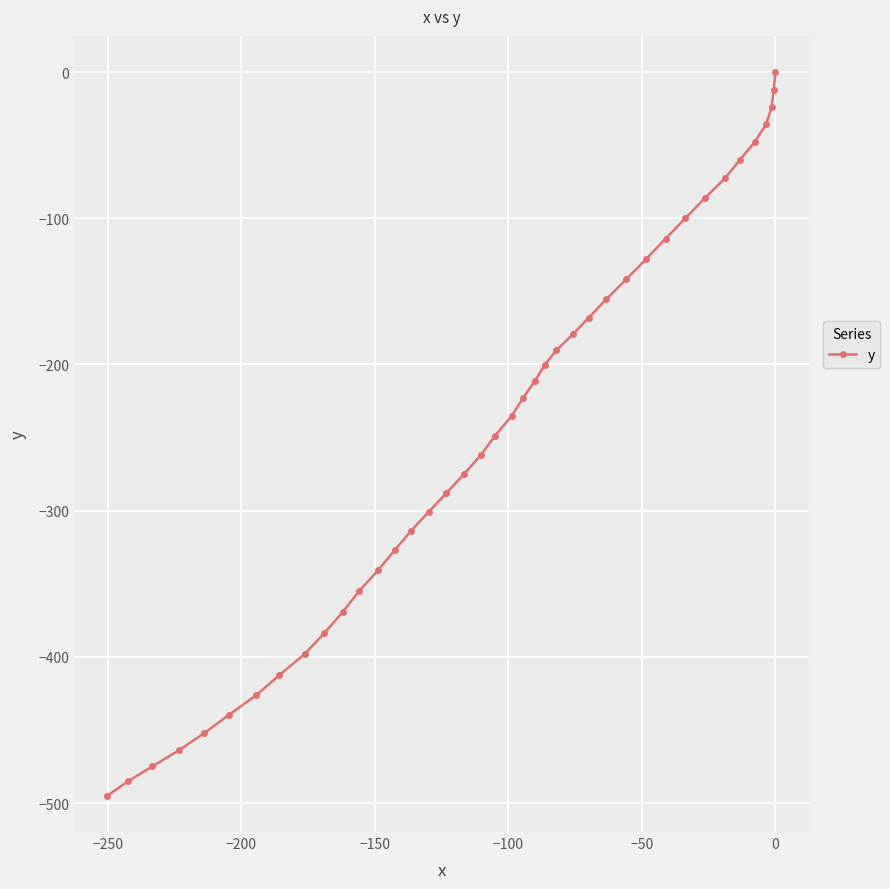

What is the difference between the maximum and minimum values?

495.1